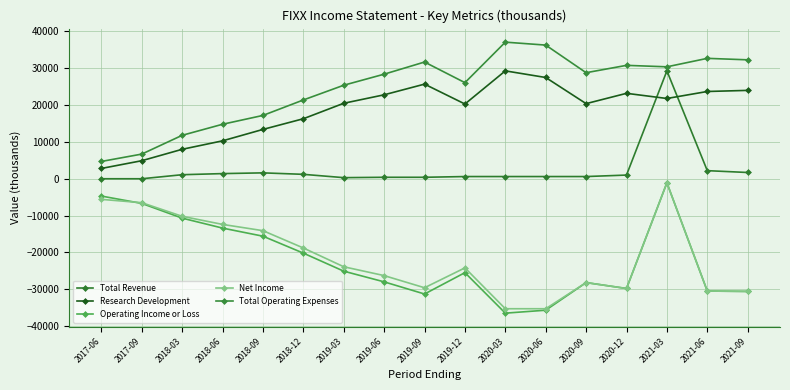

What is the label of the 9th point from the right?

2019-09